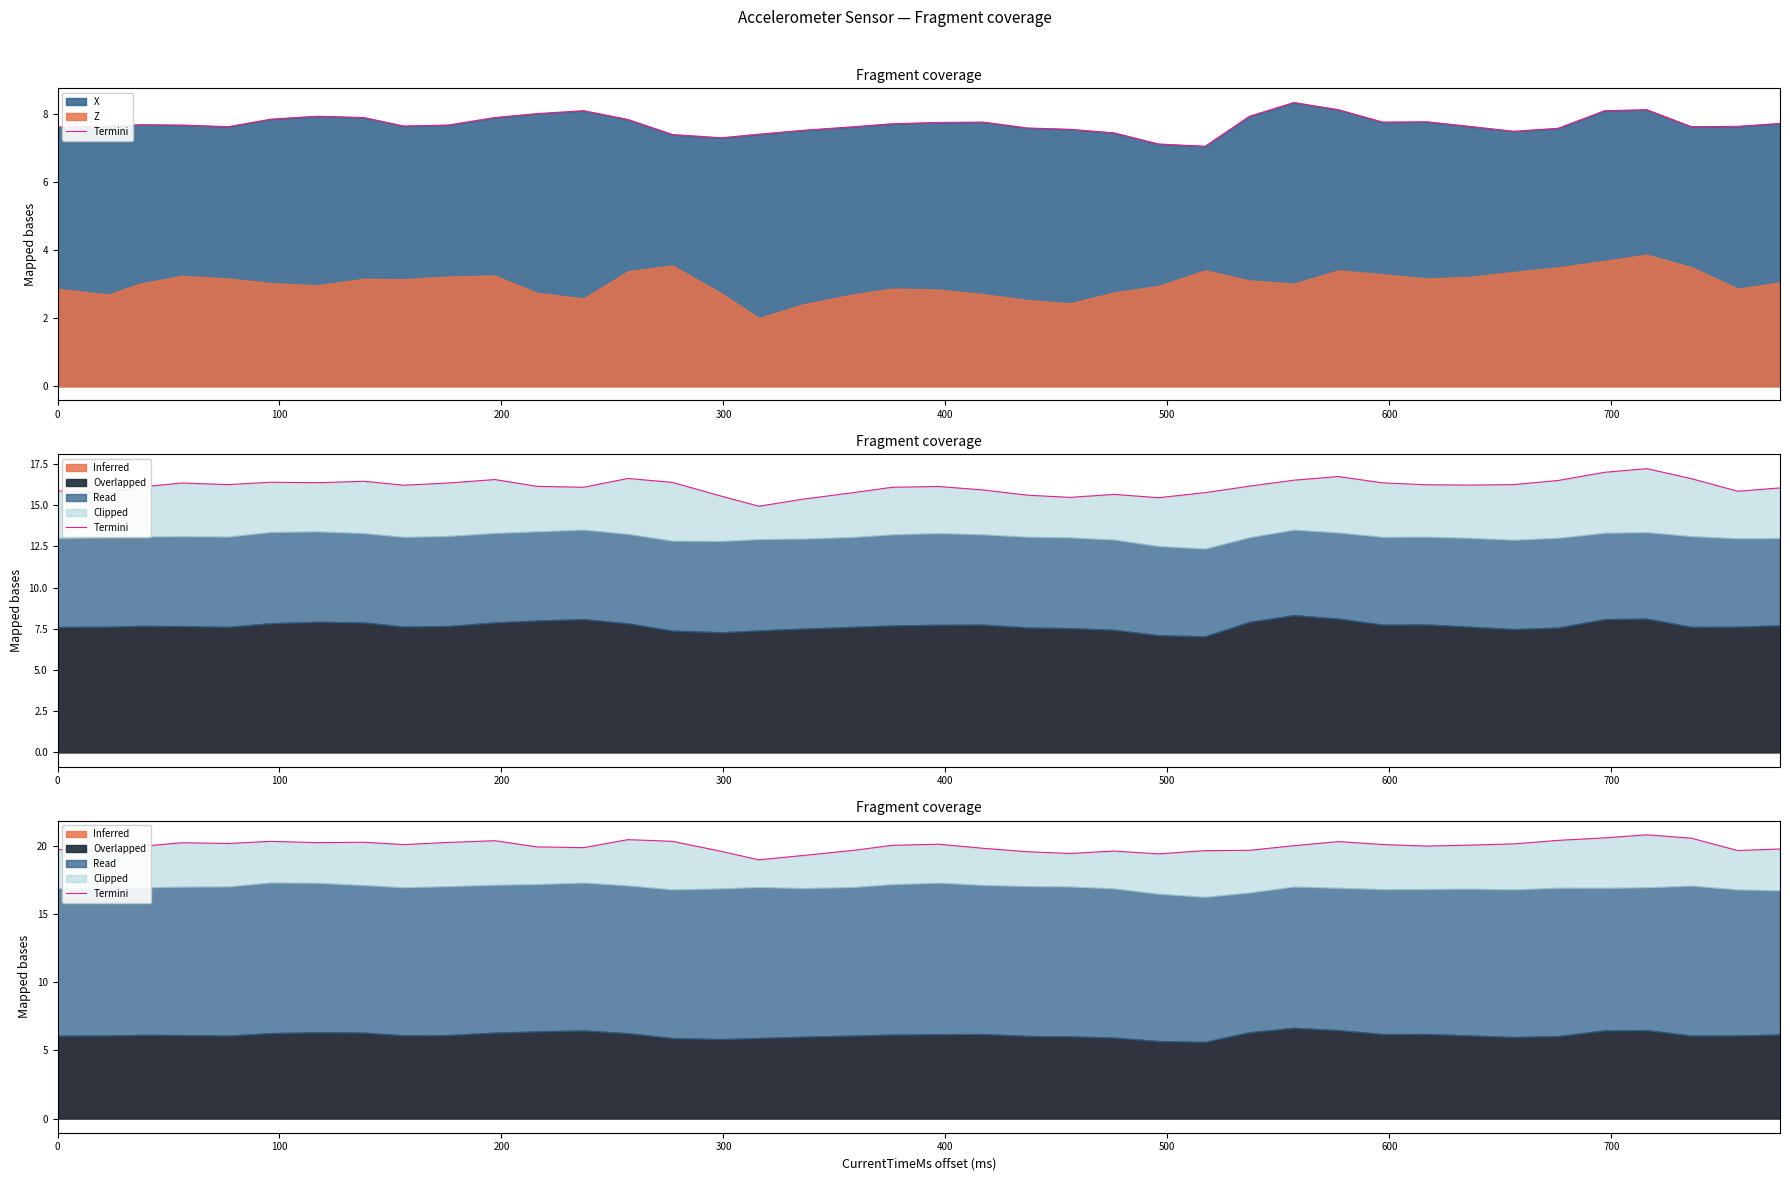

What is the sum of all values?

800.5